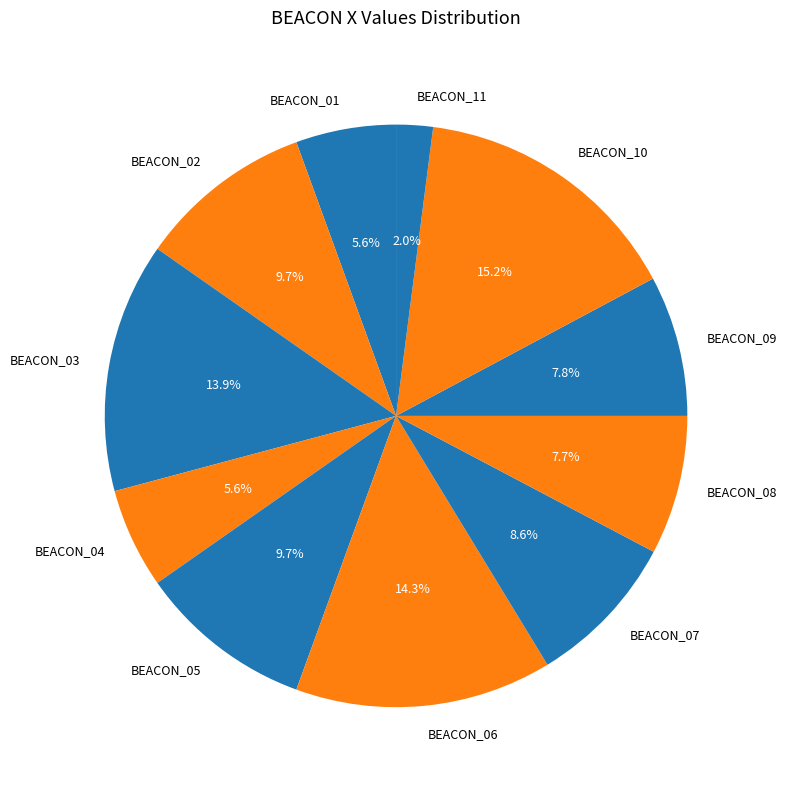

Which has a higher value, BEACON_09 or BEACON_11?

BEACON_09